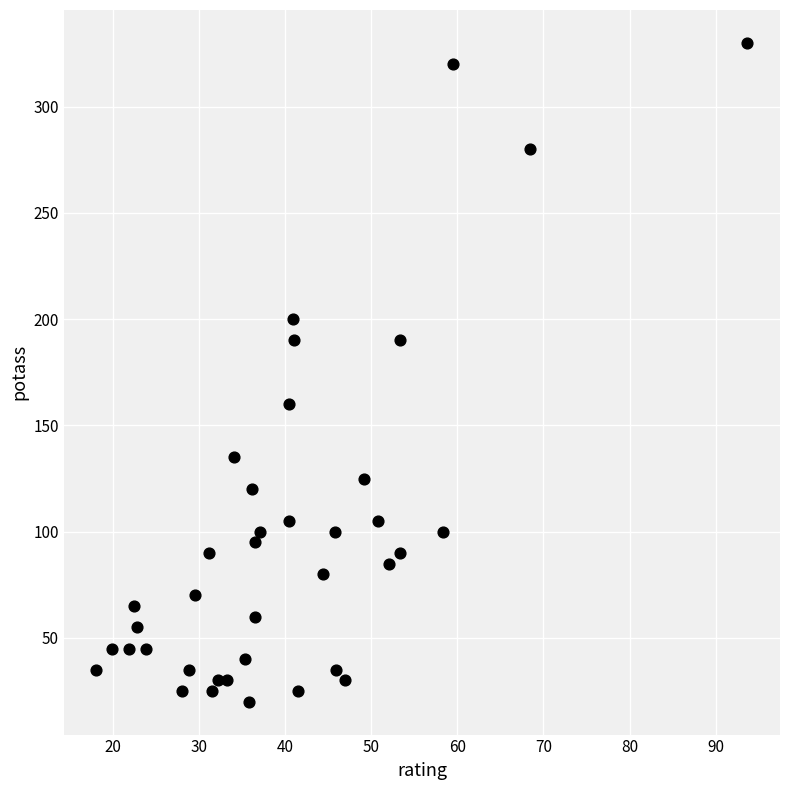

What is the range of Y values (max minus min)?

310